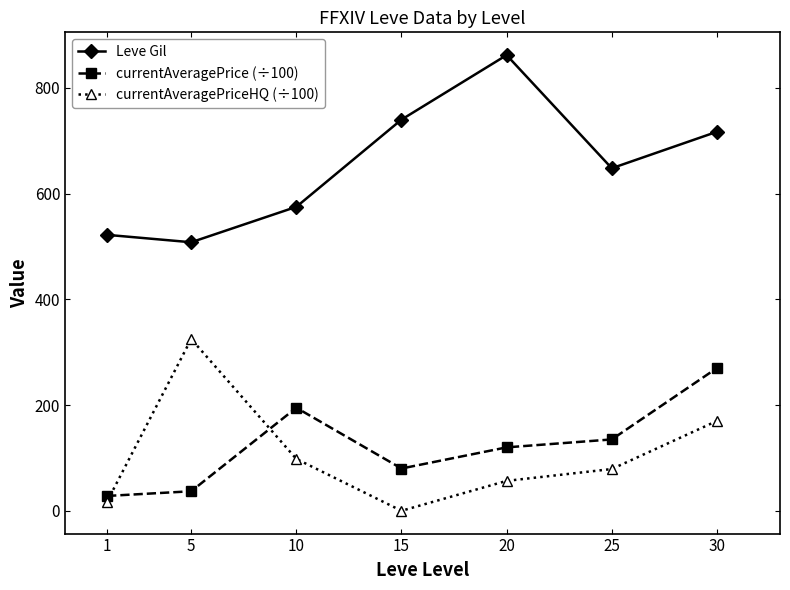

The Leve Gil series shows 862.0 at 20. True or false?

True